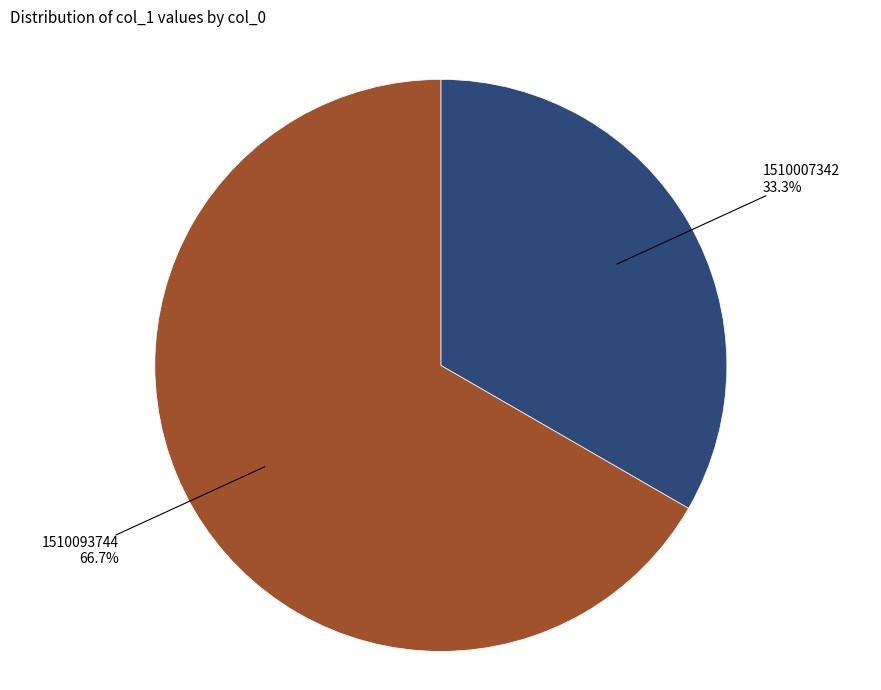

Does any single category account for the majority?

Yes